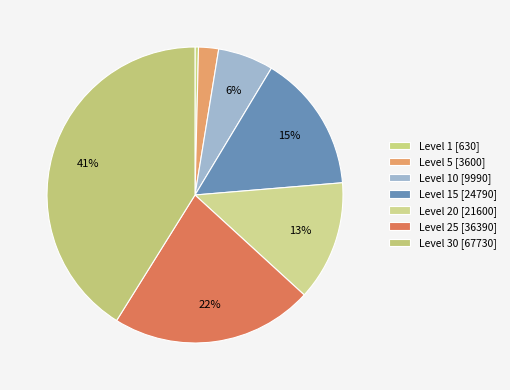

Count the number of slices in the pie.

7